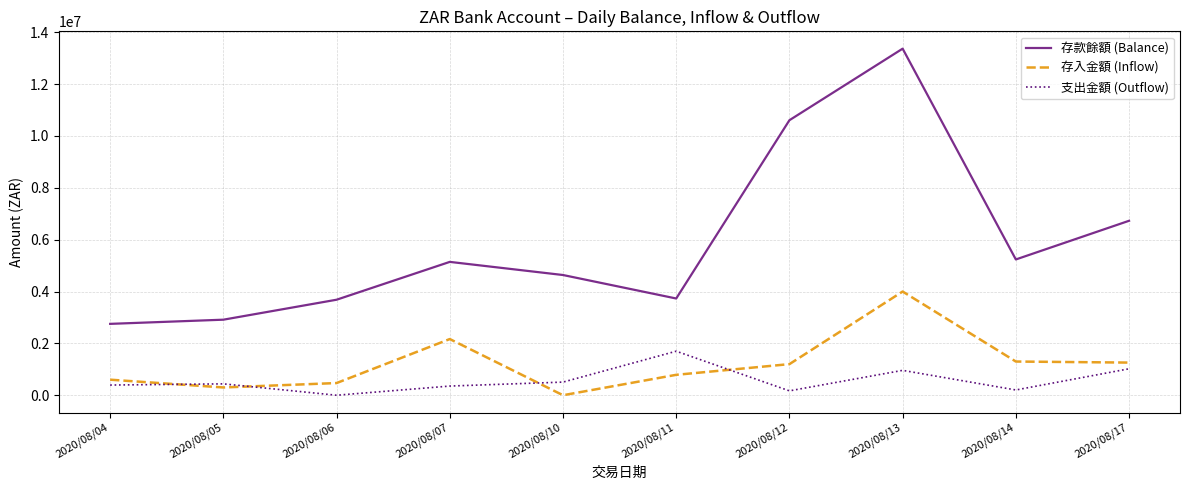

Is it true that 存入金額 (Inflow) equals 4000000.0 at 2020/08/13?

True